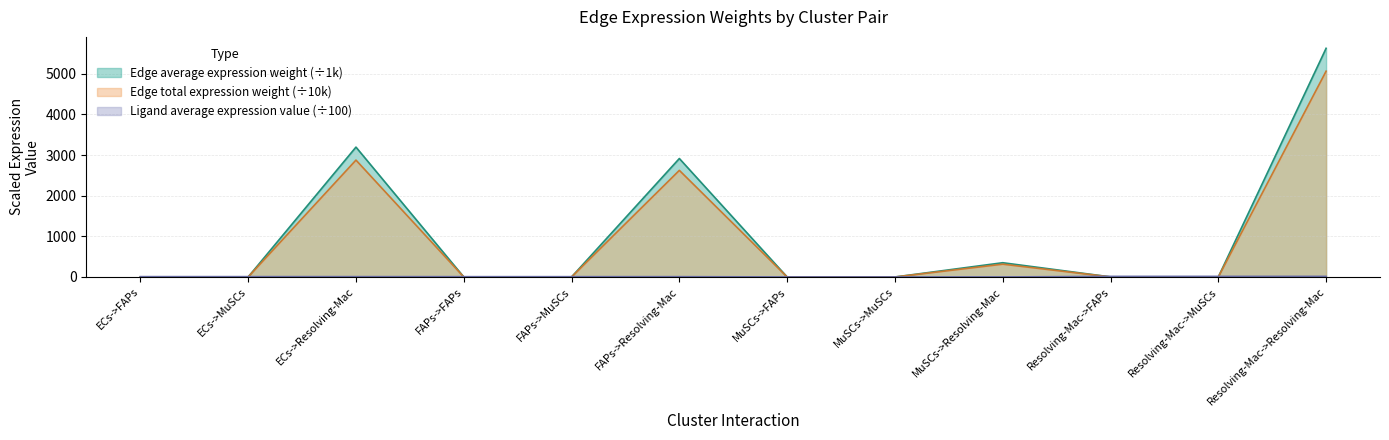

Between FAPs->FAPs and MuSCs->Resolving-Mac, which series saw the biggest shift?

Edge average expression weight (÷1k)